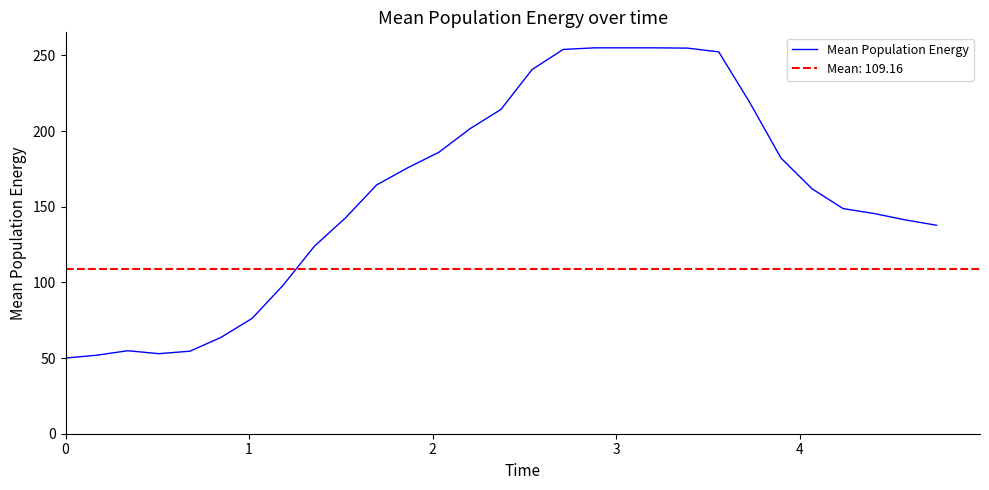

How many data points are above 161?

15